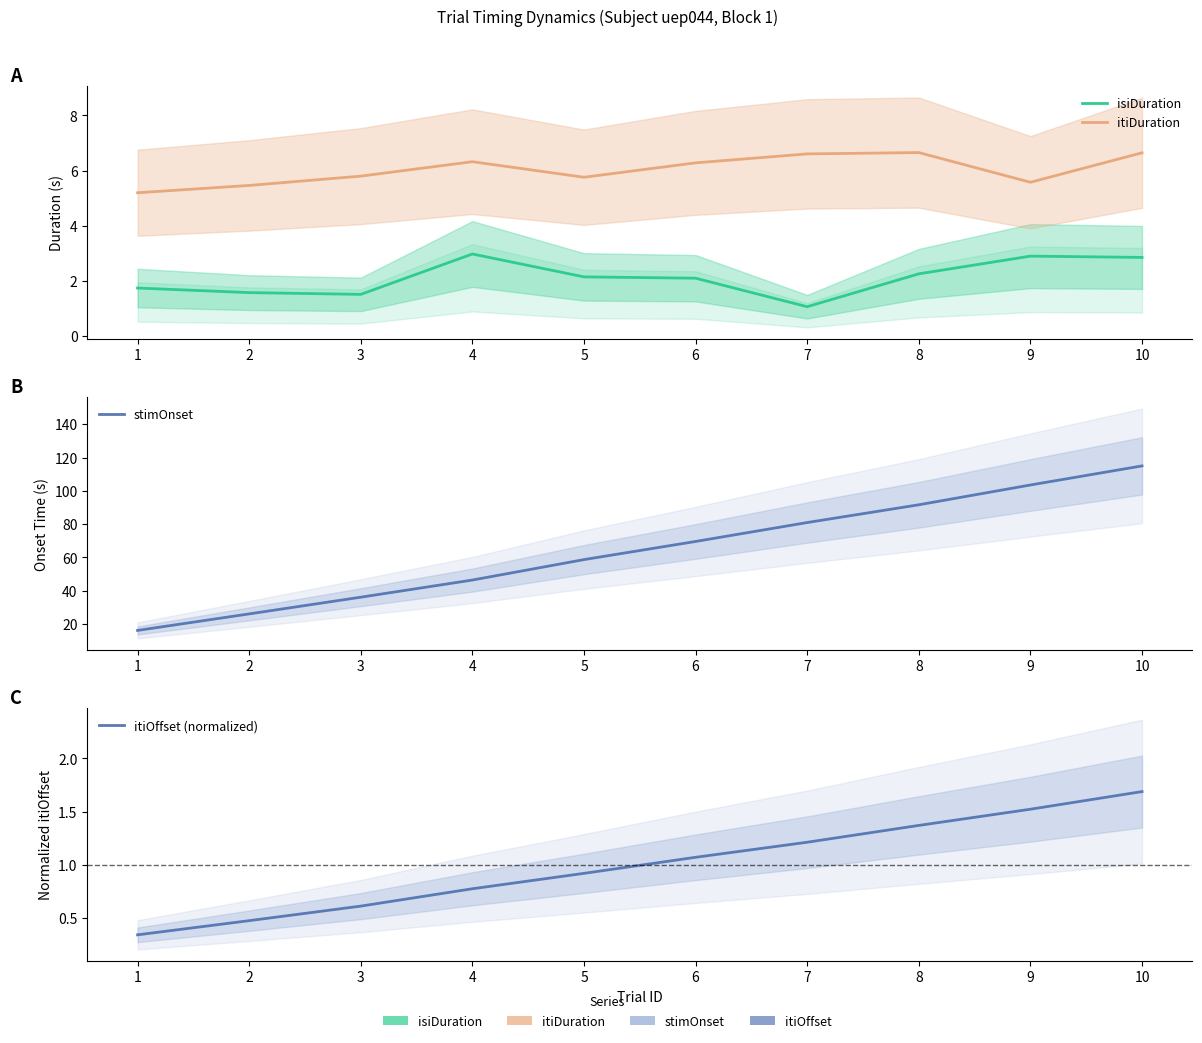

Does the chart display data point markers on the line(s)?

No